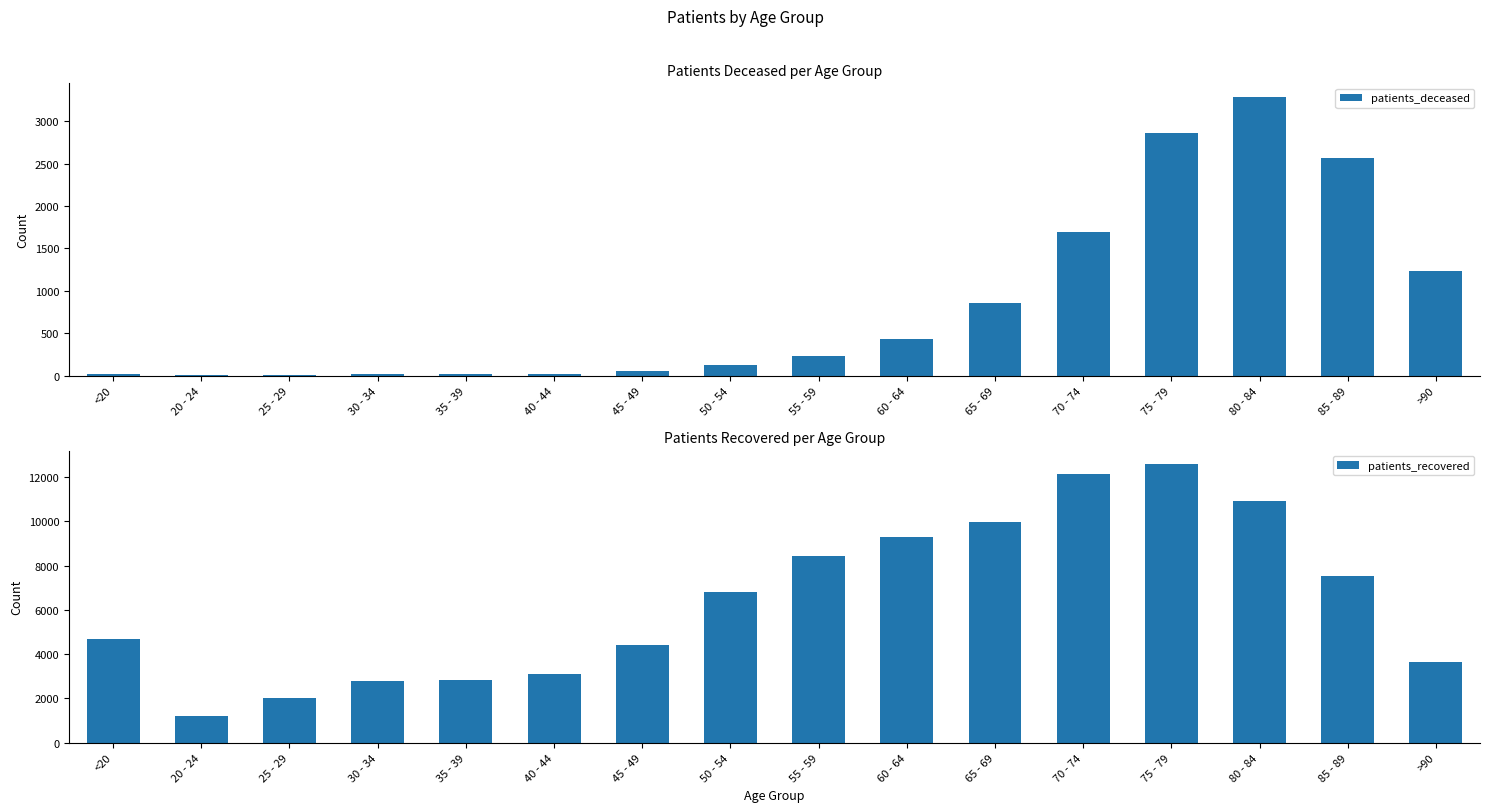

Which series has the largest range (max minus min)?

patients_recovered